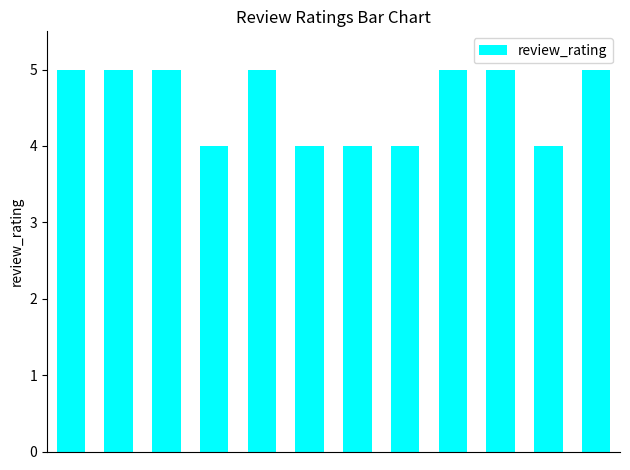

What is the smallest value displayed?

4